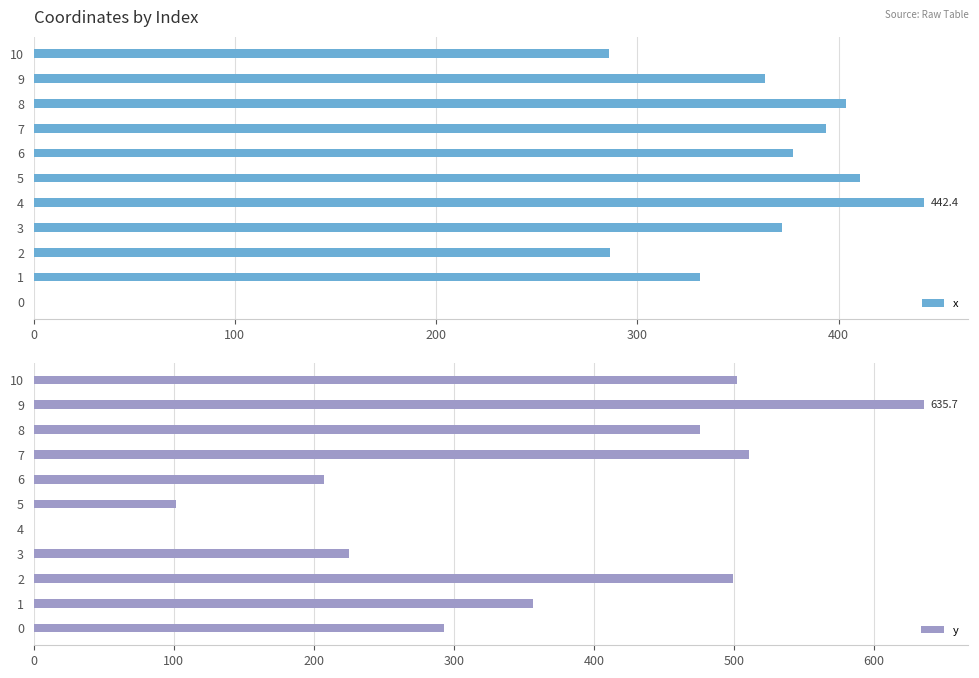

How many data points in y are above 356?

6